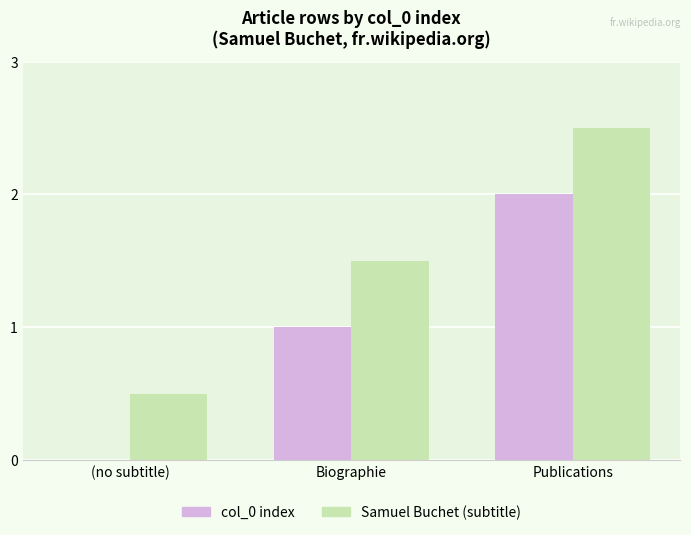

How many groups of bars are there?

3